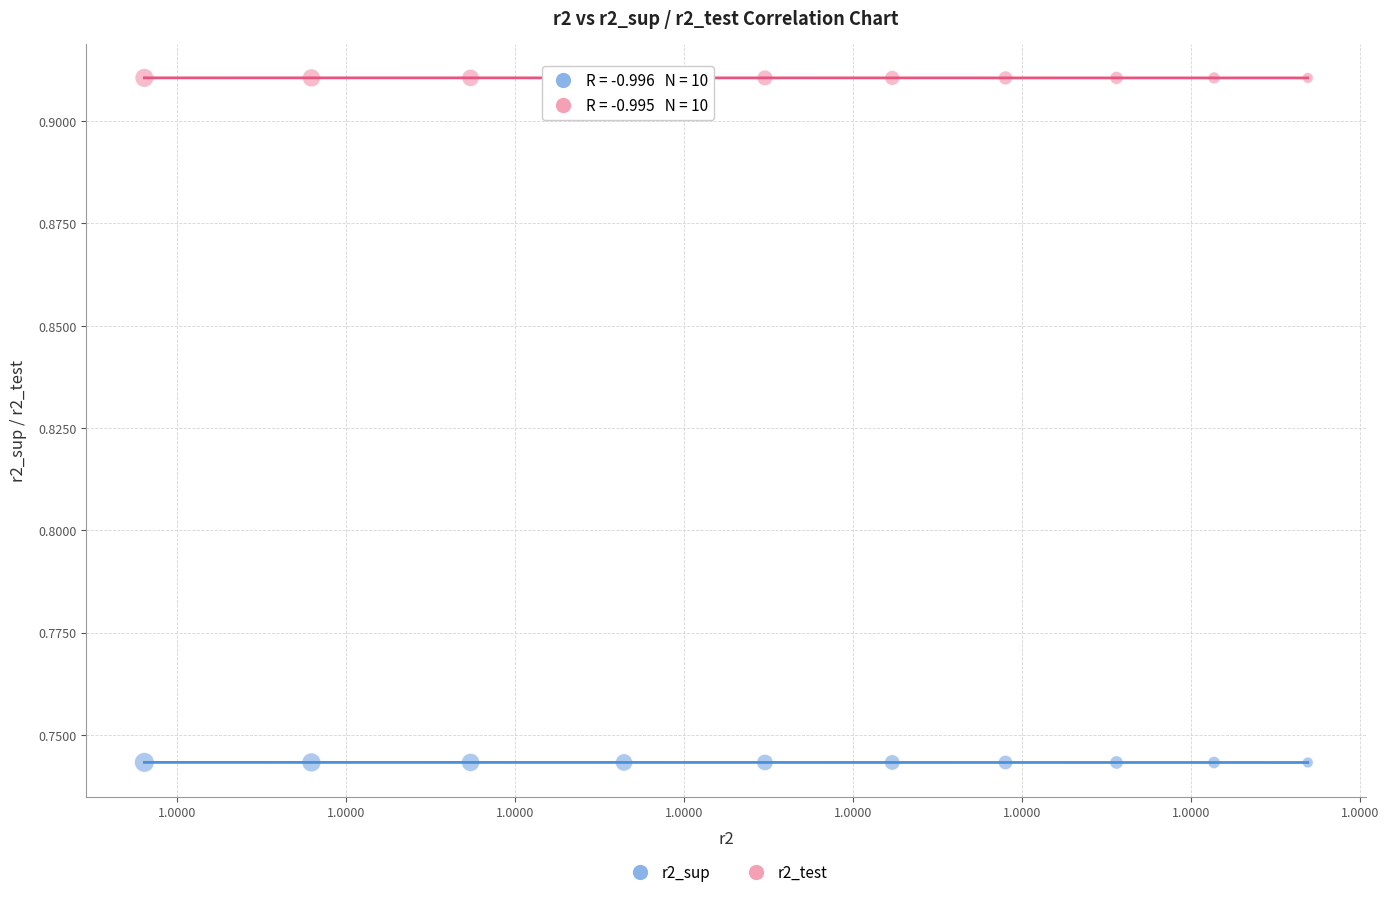

Which series reaches the maximum Y coordinate?

r2_test